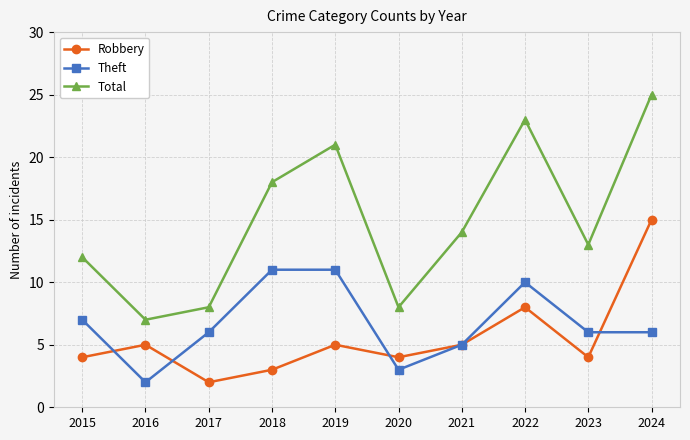

Which series ends up on top after the final intersection of Theft and Robbery?

Robbery